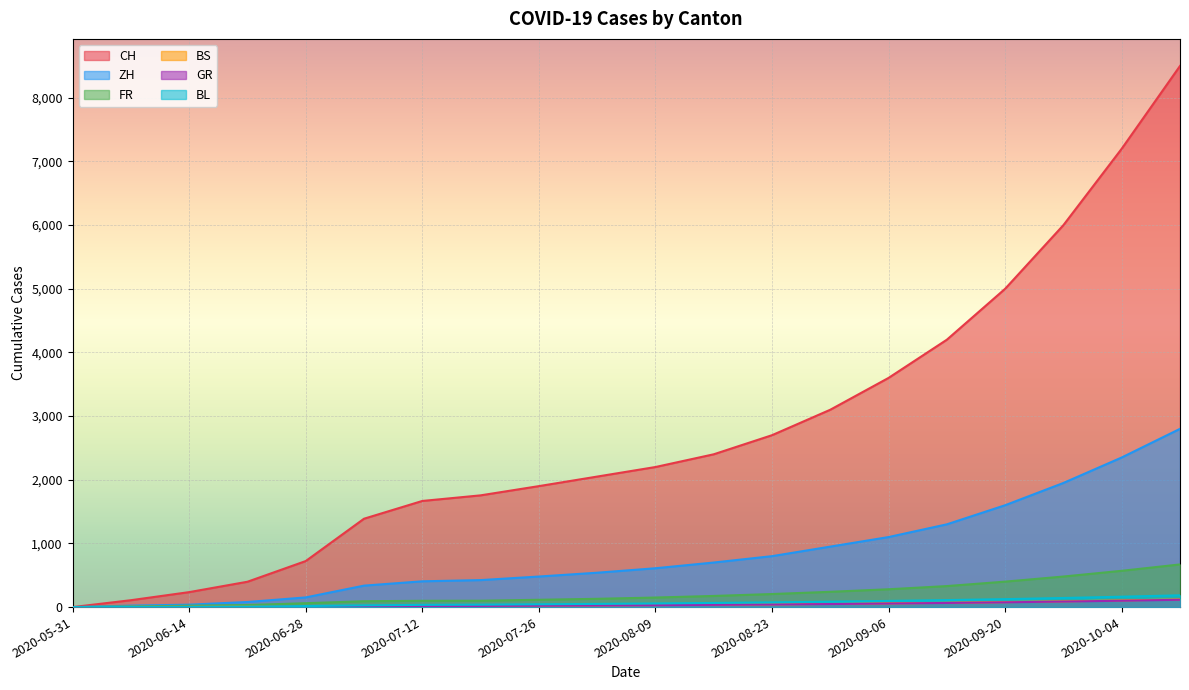

True or false: GR has a value of 2 at 2020-06-21.

True